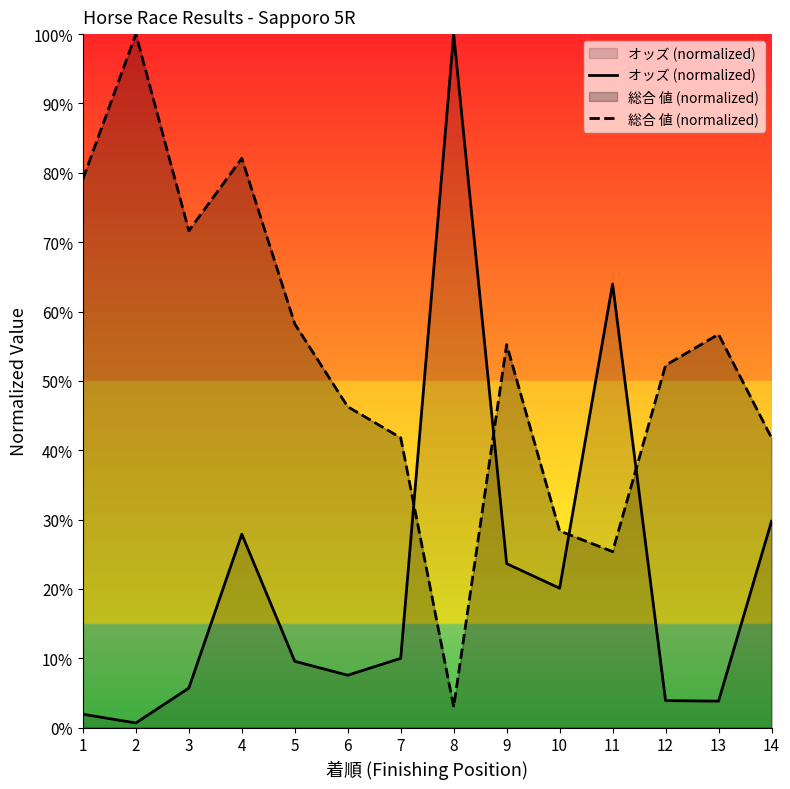

Which label corresponds to the smallest value in the chart?

2